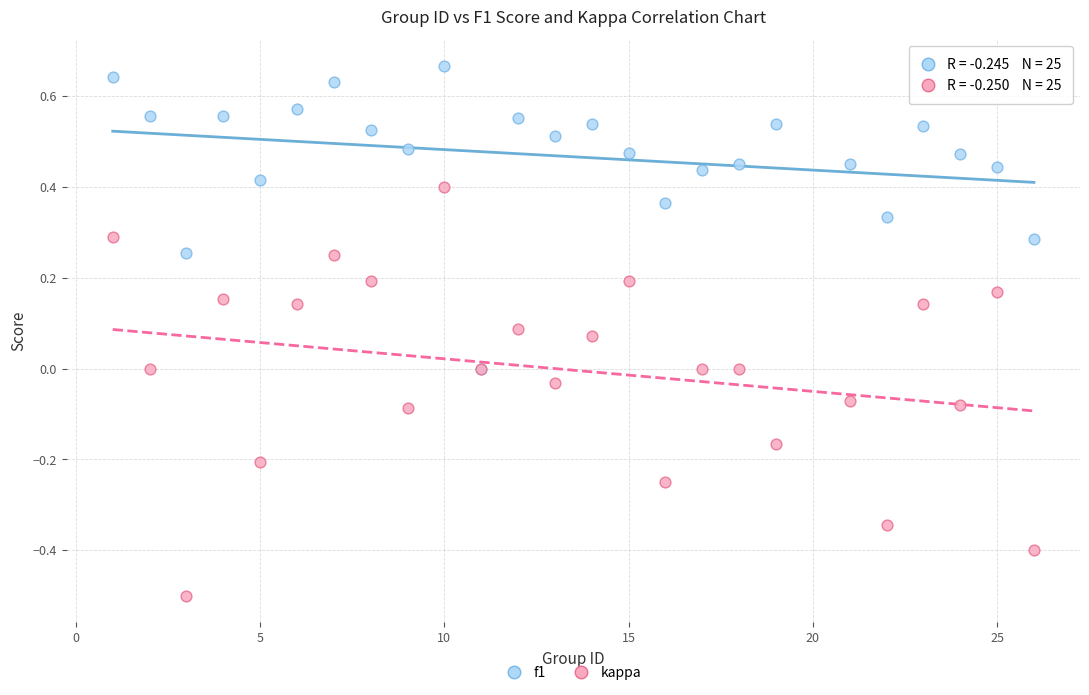

Which series has the widest spread of Y values?

kappa